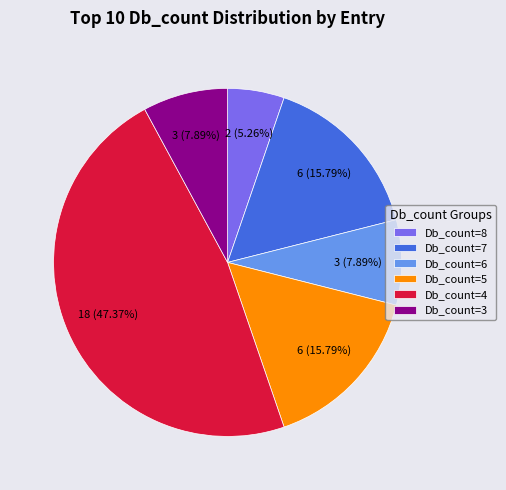

Is there a majority slice in this chart?

No